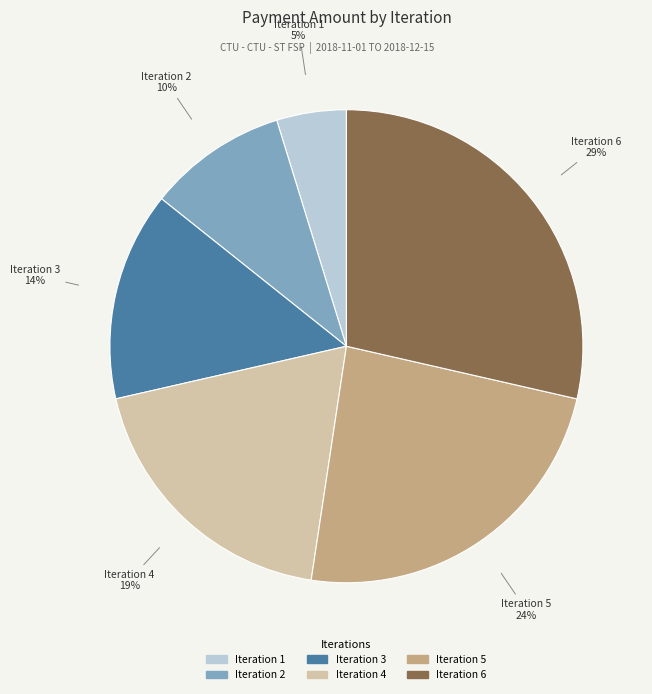

Is there any slice that represents more than half of the pie?

No